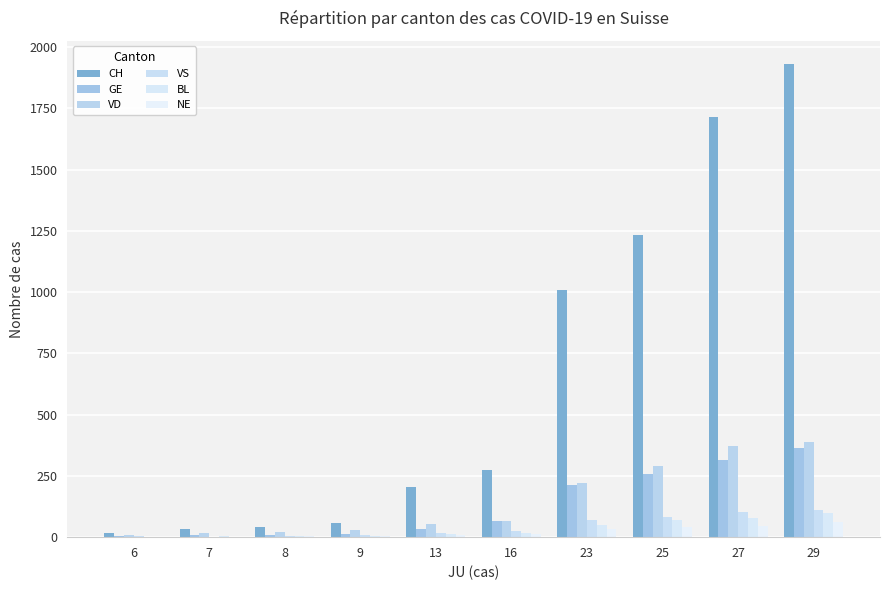

Is it true that GE equals 48 at 13?

False